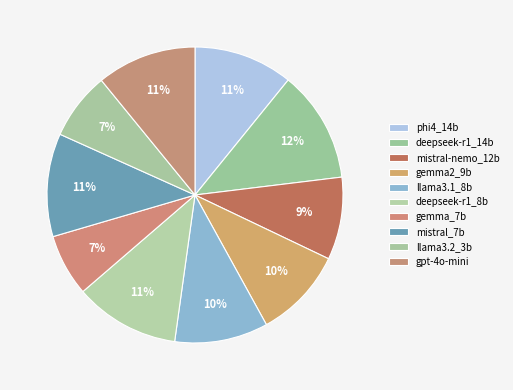

How many slices are in this pie chart?

10